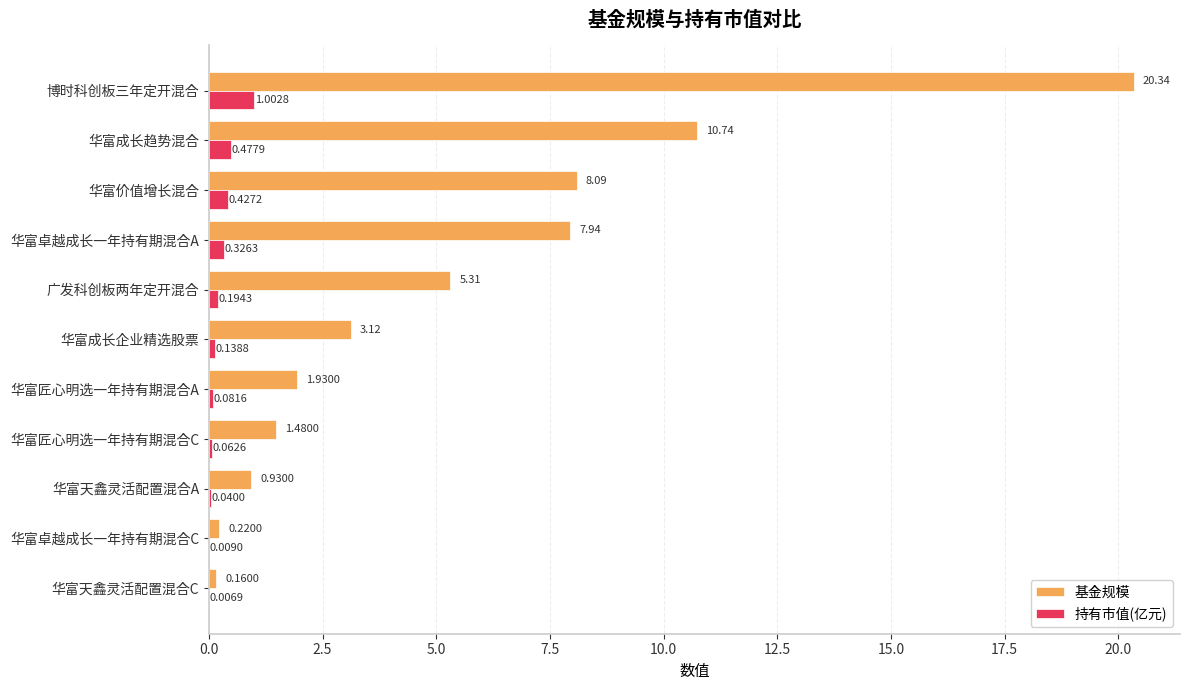

Between 华富成长企业精选股票 and 华富匠心明选一年持有期混合C, which series saw the biggest shift?

基金规模